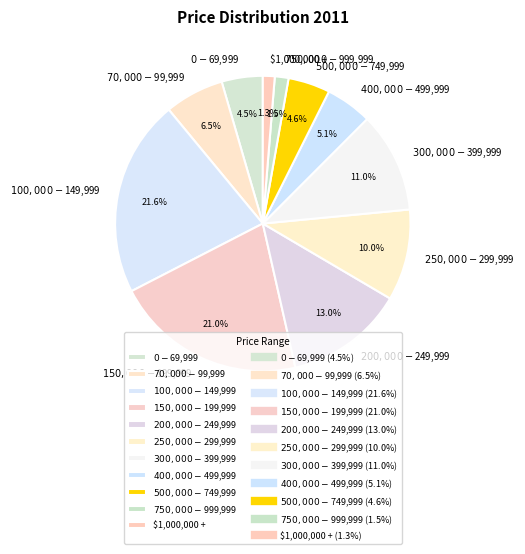

Is there a majority slice in this chart?

No